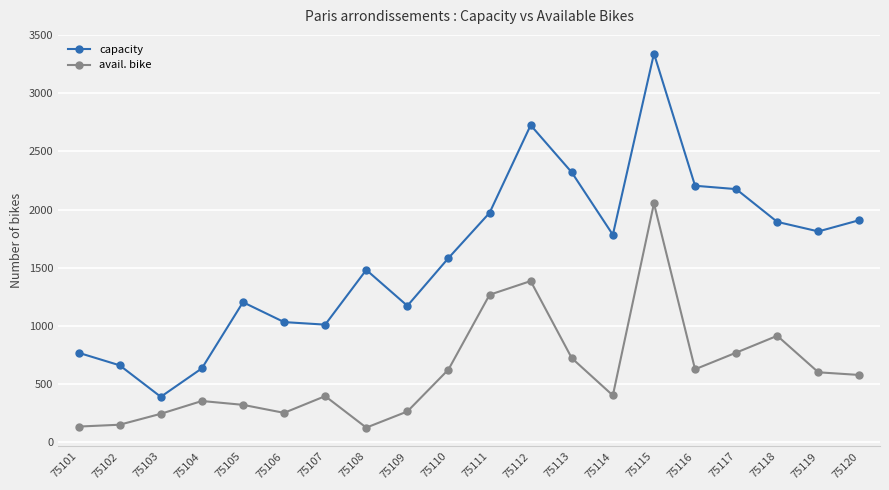

List the series in order of their peak value, highest first.

capacity, avail. bike